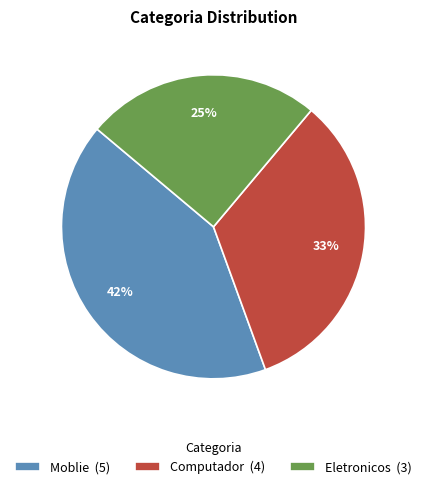

How many segments does this pie chart have?

3